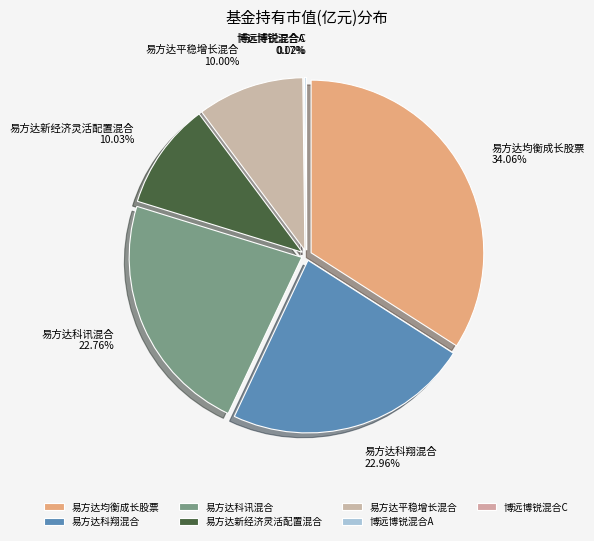

Is 博远博锐混合A the majority of the pie?

No